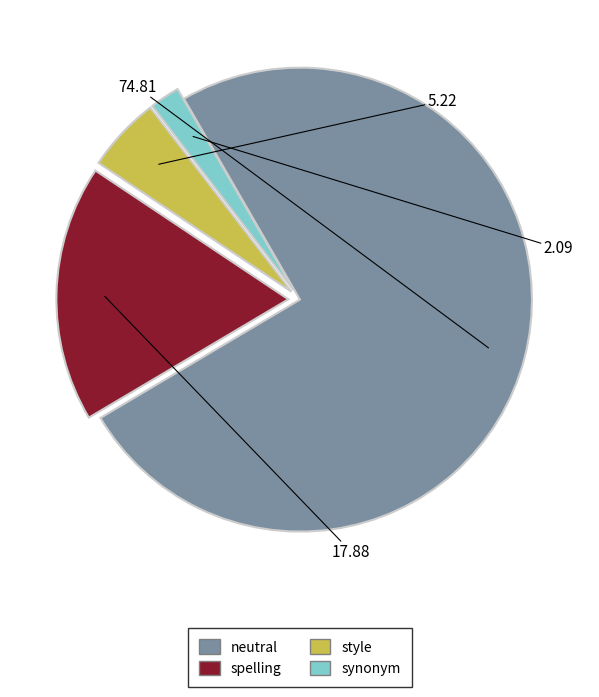

Do style and synonym together represent more than half of the pie?

No